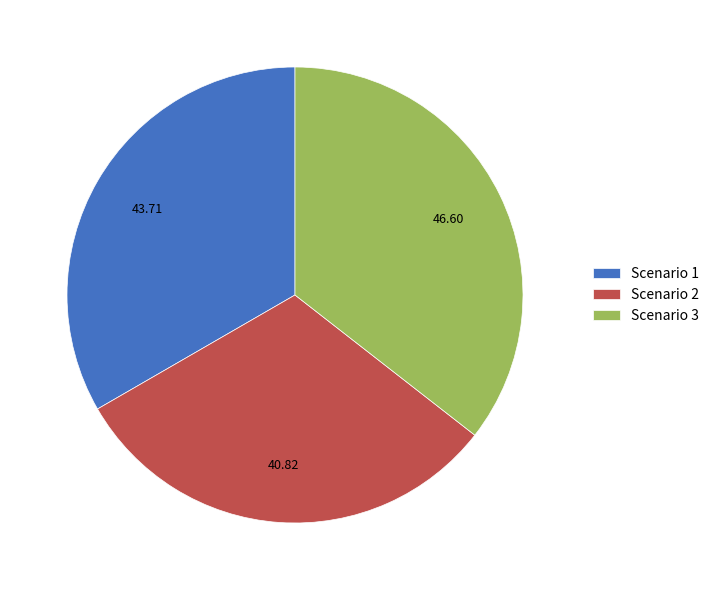

Between Scenario 2 and Scenario 1, which is larger?

Scenario 1